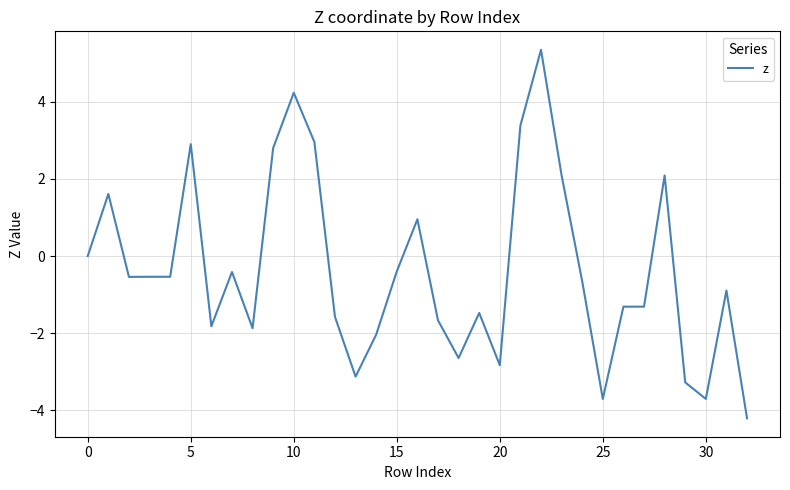

What is the minimum value shown in the chart?

-4.2